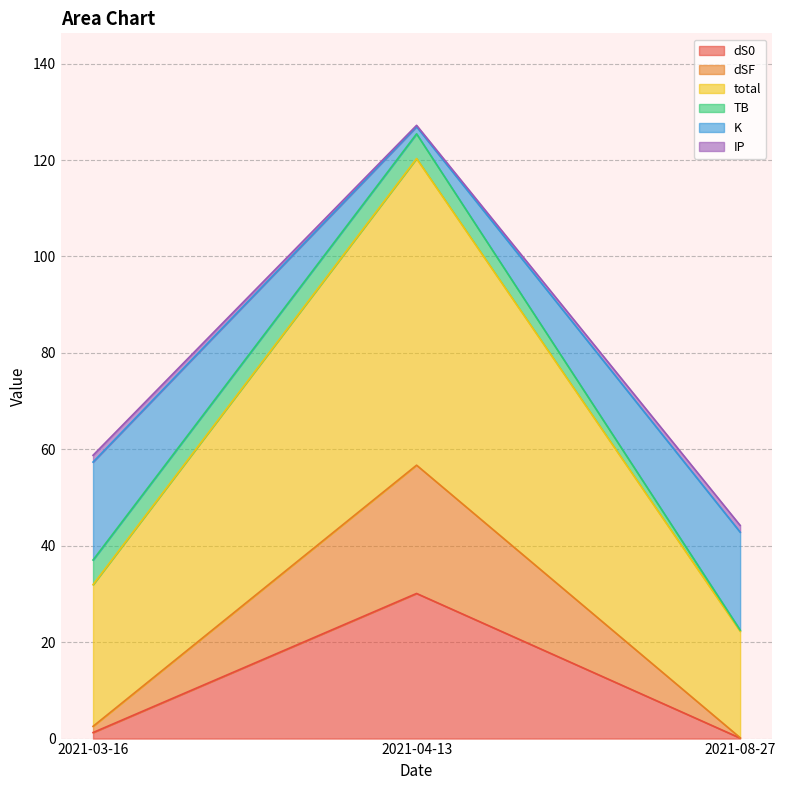

Which category has the highest value in the dS0 series?

2021-04-13